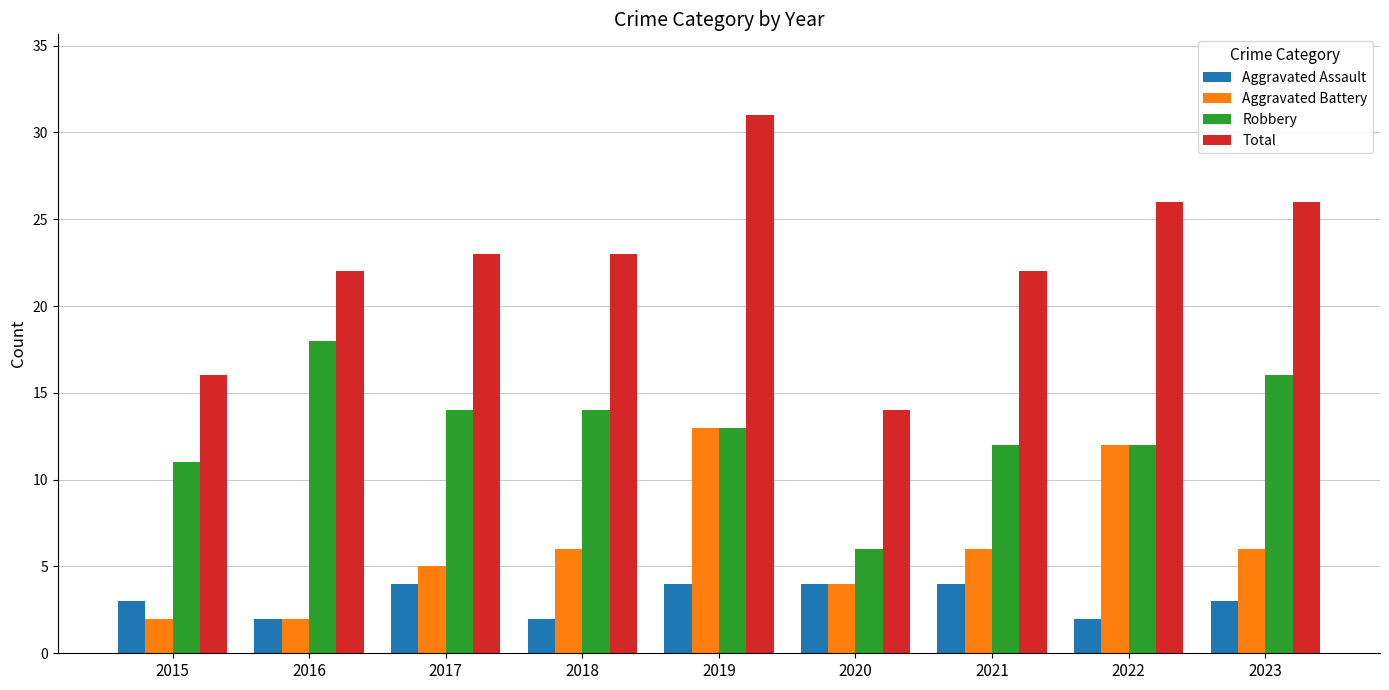

At which category is the sum across all series the highest?

2019